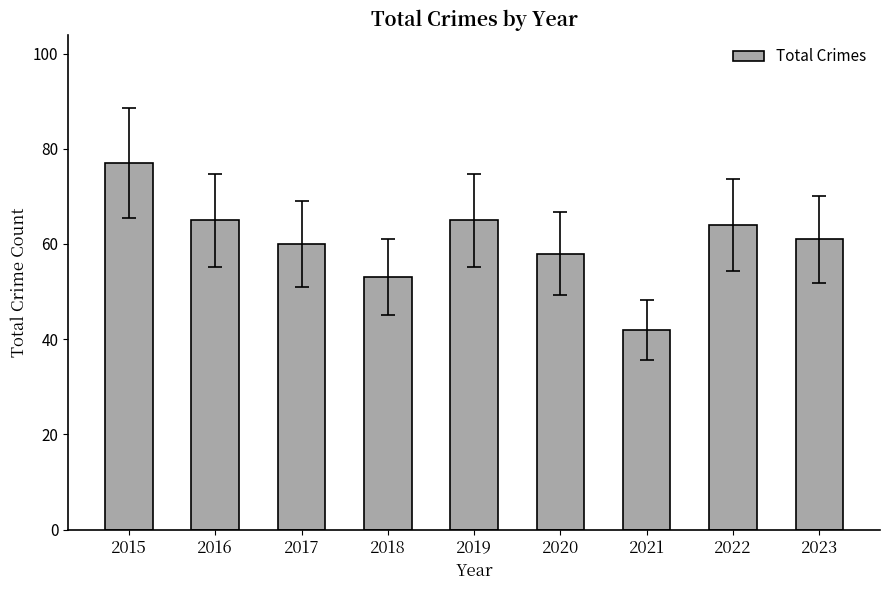

What is the value of the 3rd bar from the left?

60